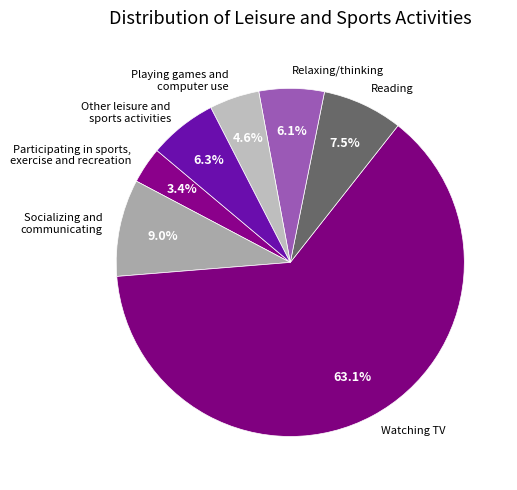

Which category accounts for the majority?

Watching TV